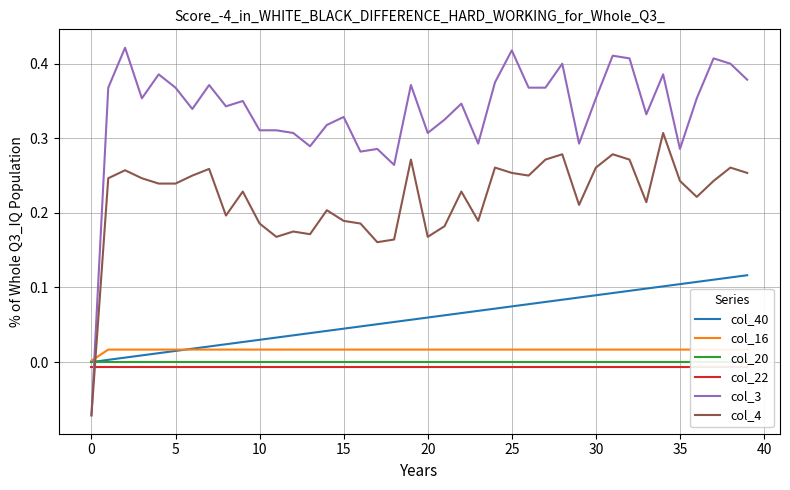

True or false: col_20 and col_22 intersect in this chart.

False